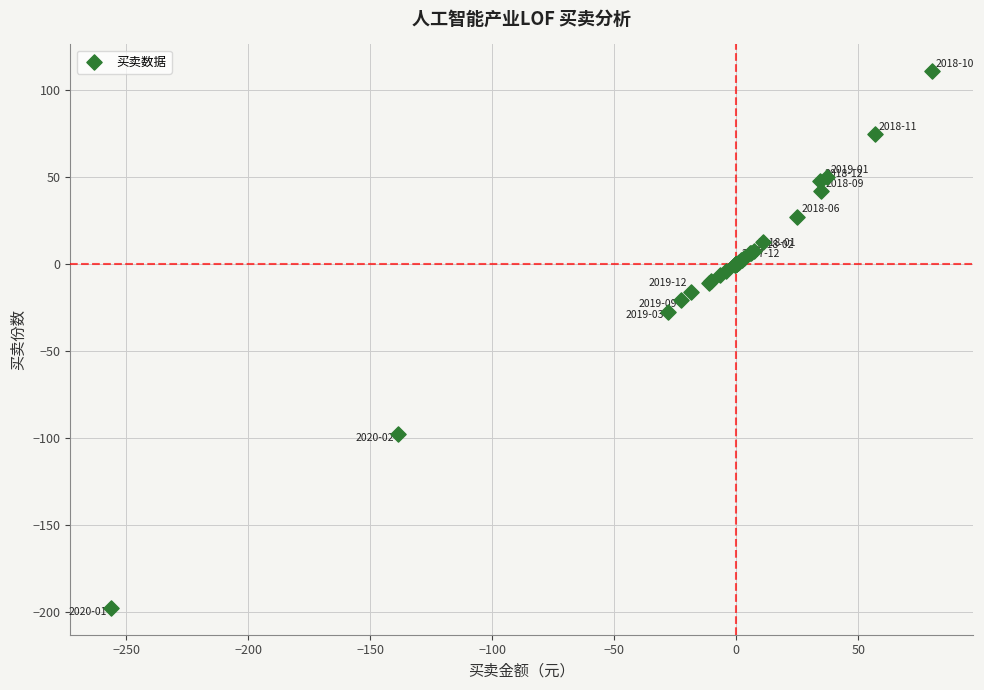

What Y value in the scatter plot is closest to -43?

-27.4